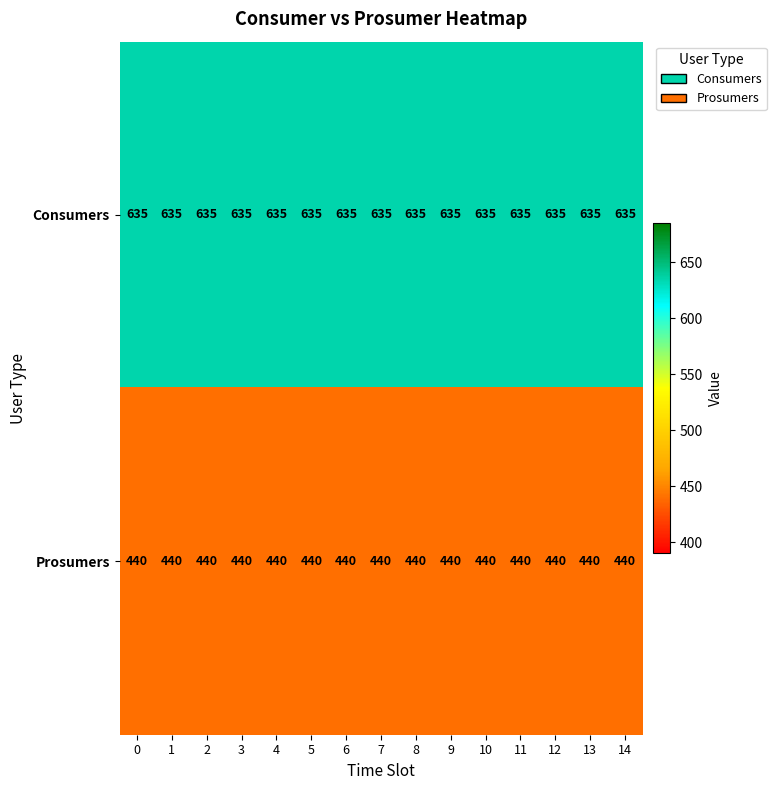

What is the total value across all series at 8?

1075